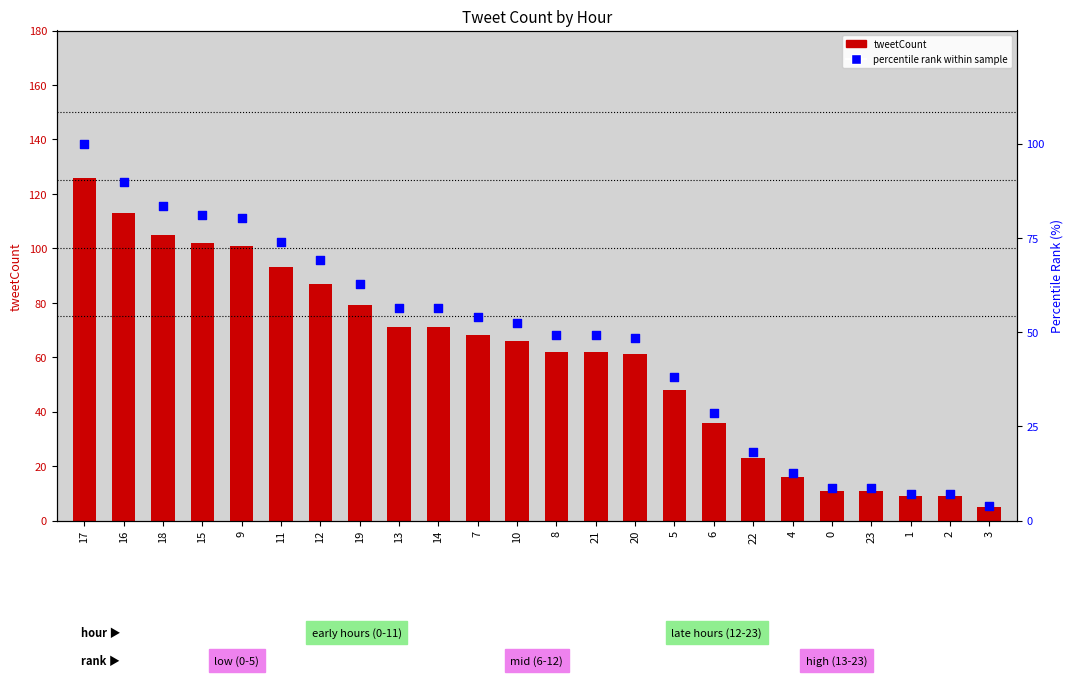

Which series contains the highest Y value?

tweetCount